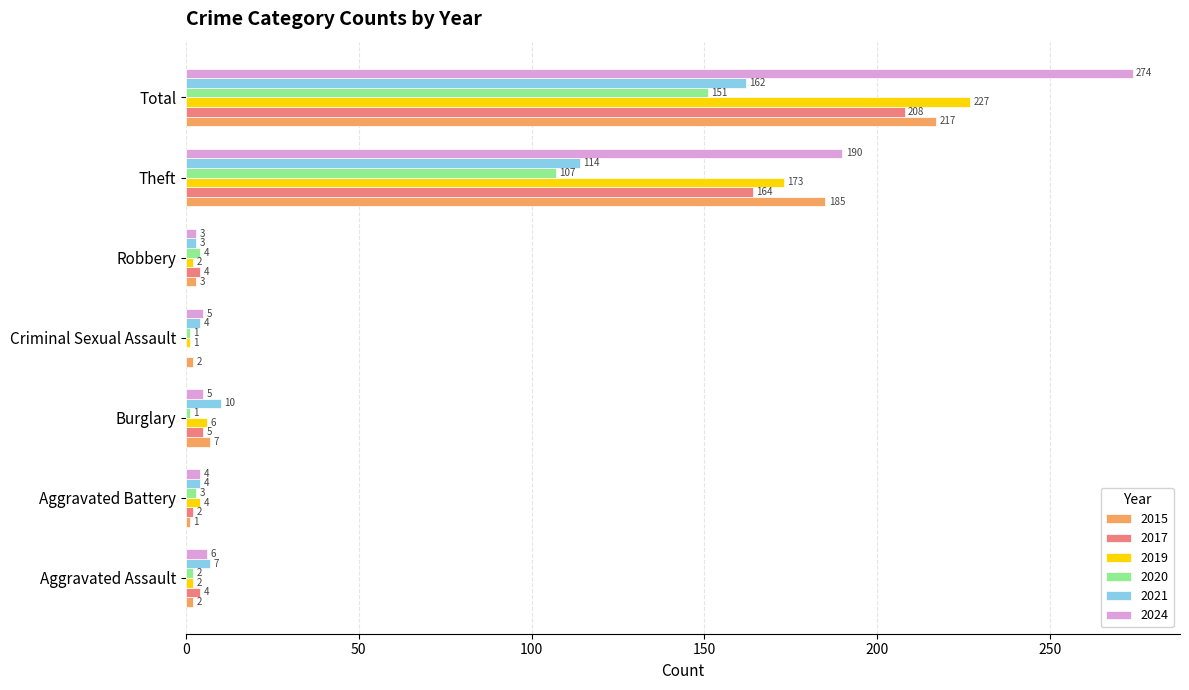

What is the sum of the 2021 values at Aggravated Battery and Theft?

118